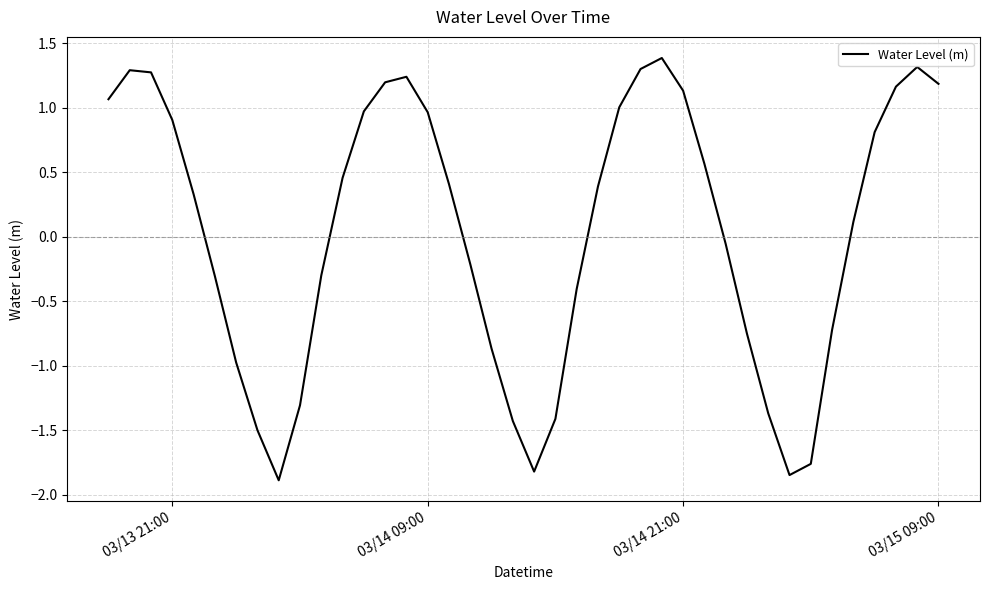

What is the greatest value displayed?

1.4